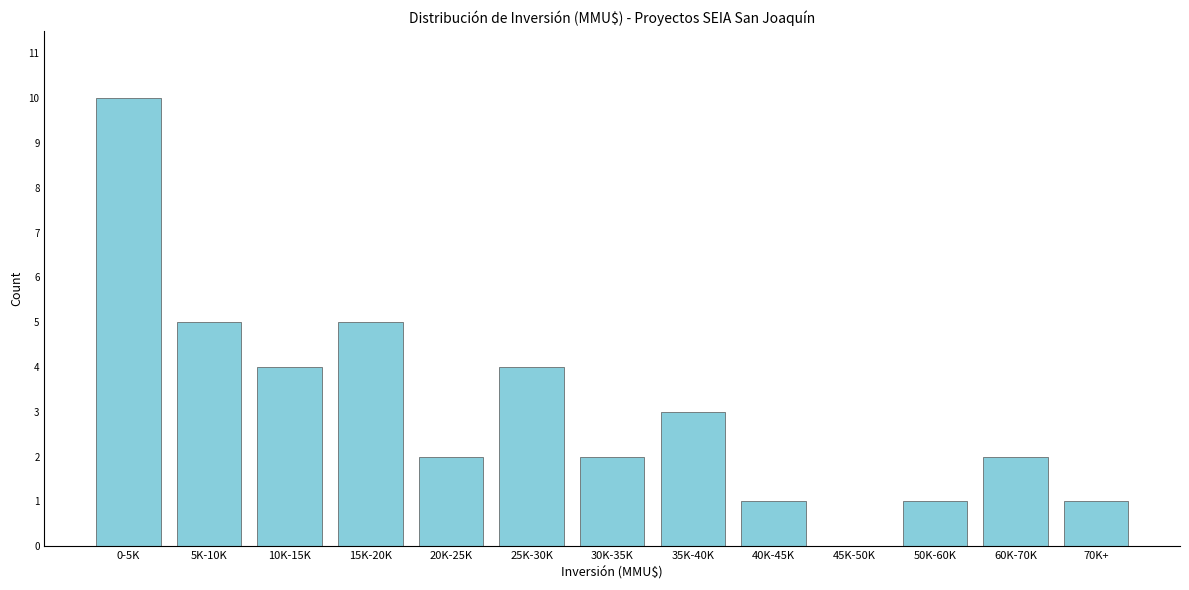

Reading left to right, what are all the values shown in this chart?

0-5K=10	5K-10K=5	10K-15K=4	15K-20K=5	20K-25K=2	25K-30K=4	30K-35K=2	35K-40K=3	40K-45K=1	45K-50K=0	50K-60K=1	60K-70K=2	70K+=1